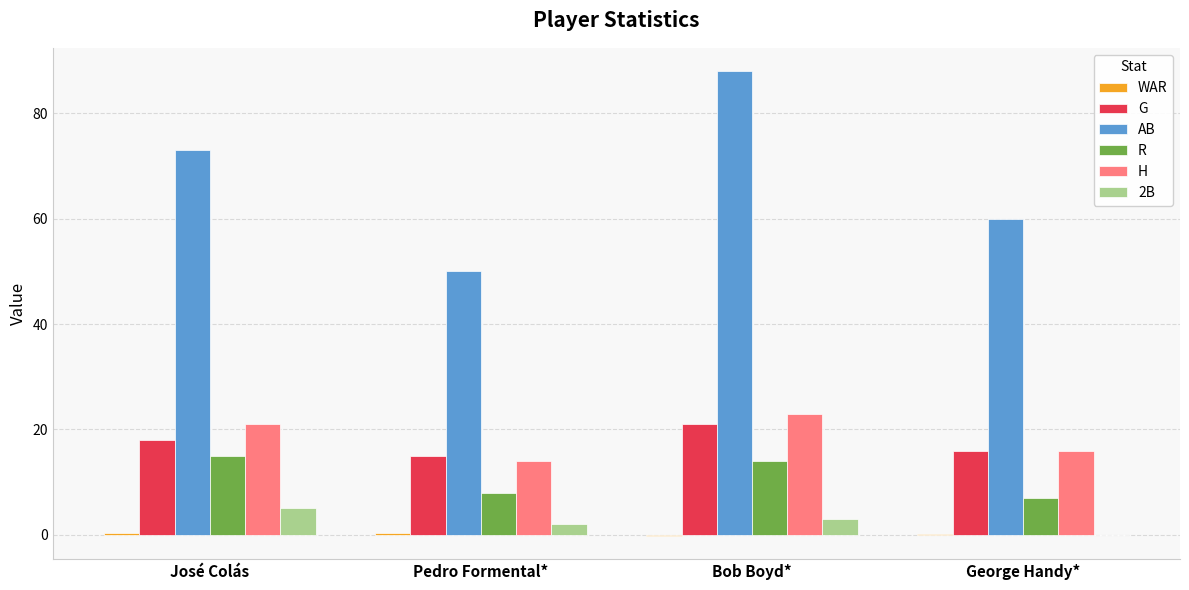

Count the number of categories in the chart.

4